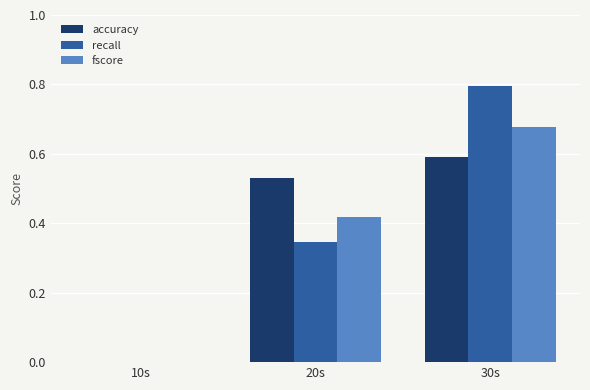

Are the bars horizontal?

No